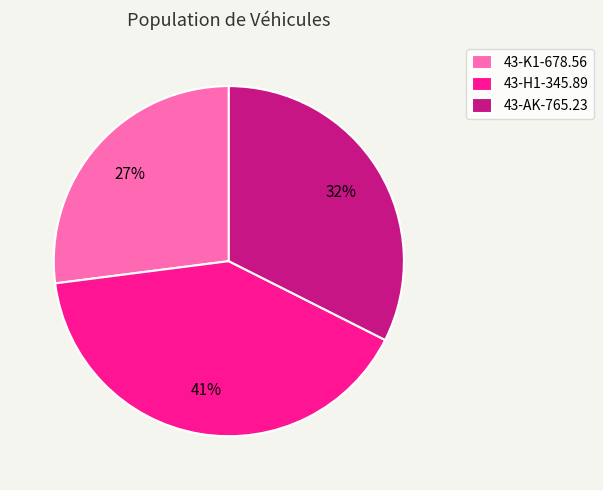

To the nearest percent, what is the difference between the largest and smallest slice percentages?

14%